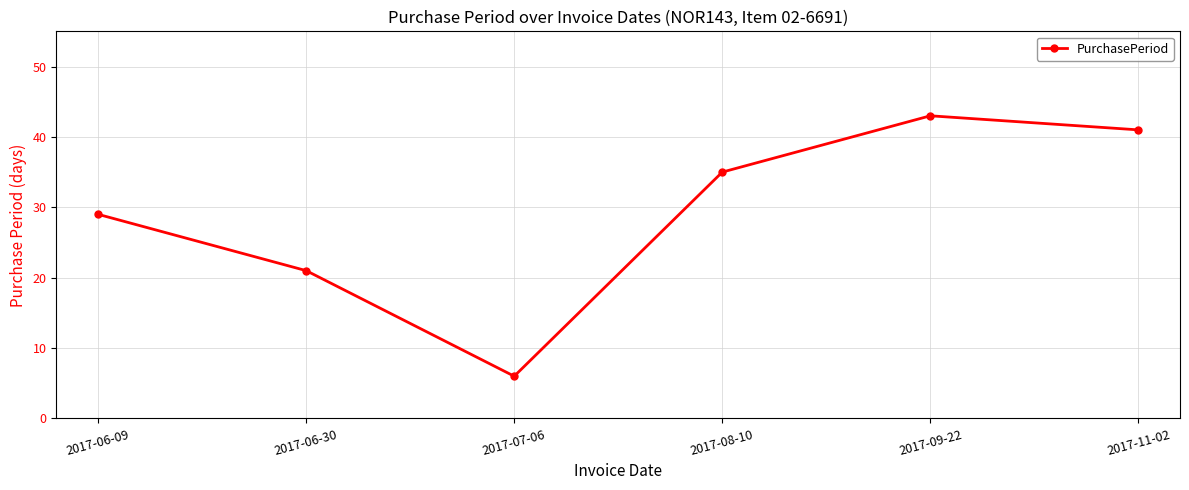

True or false: there are more than 2 points higher than both neighbors.

False